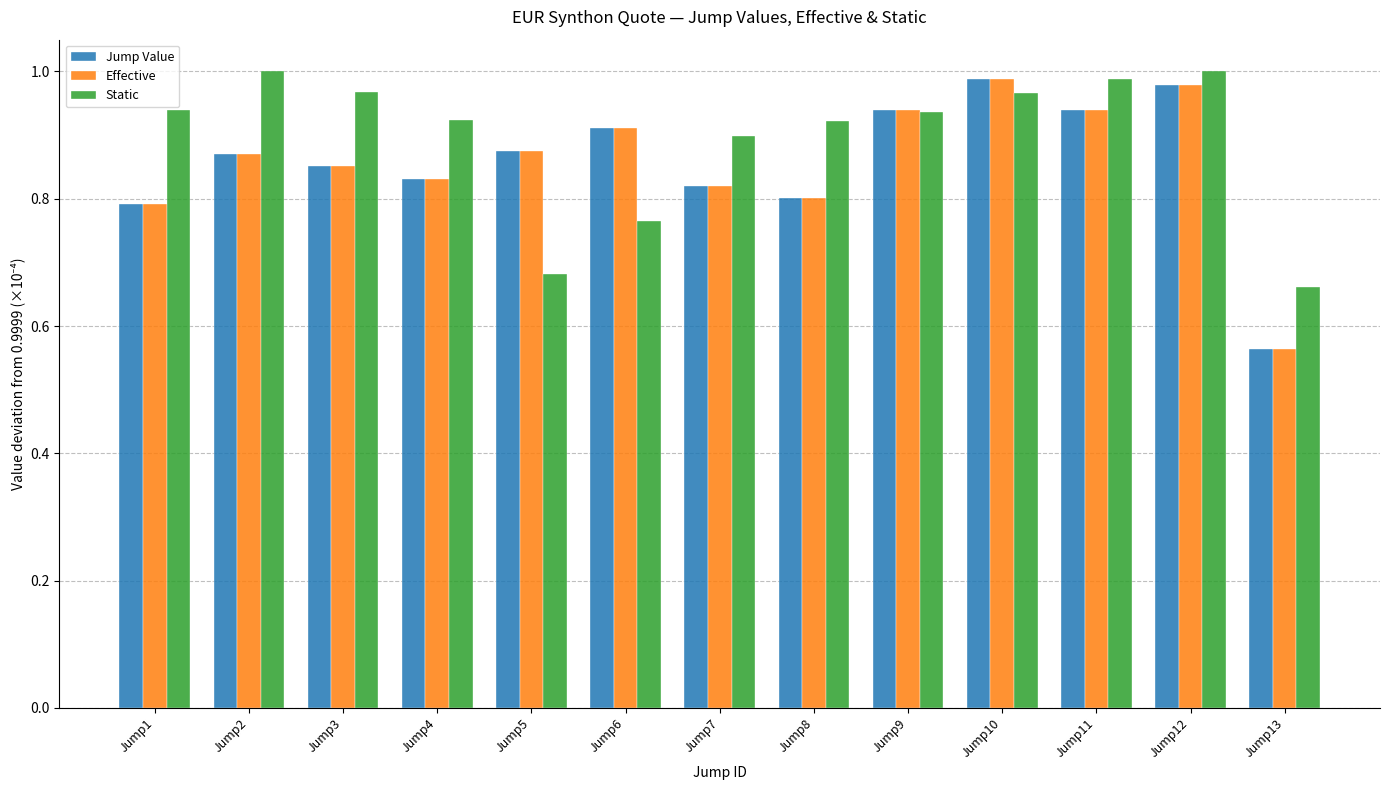

Between Jump1 and Jump13, which series saw the biggest shift?

Static